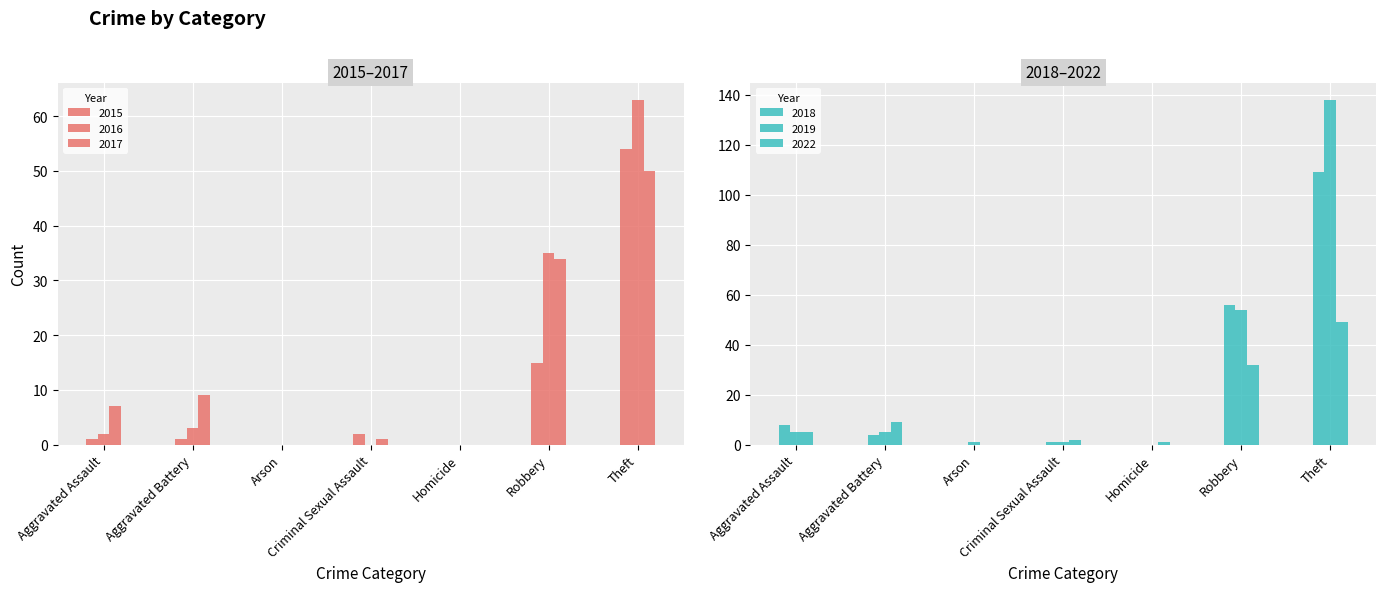

How many values in the 2019 series exceed 5?

2